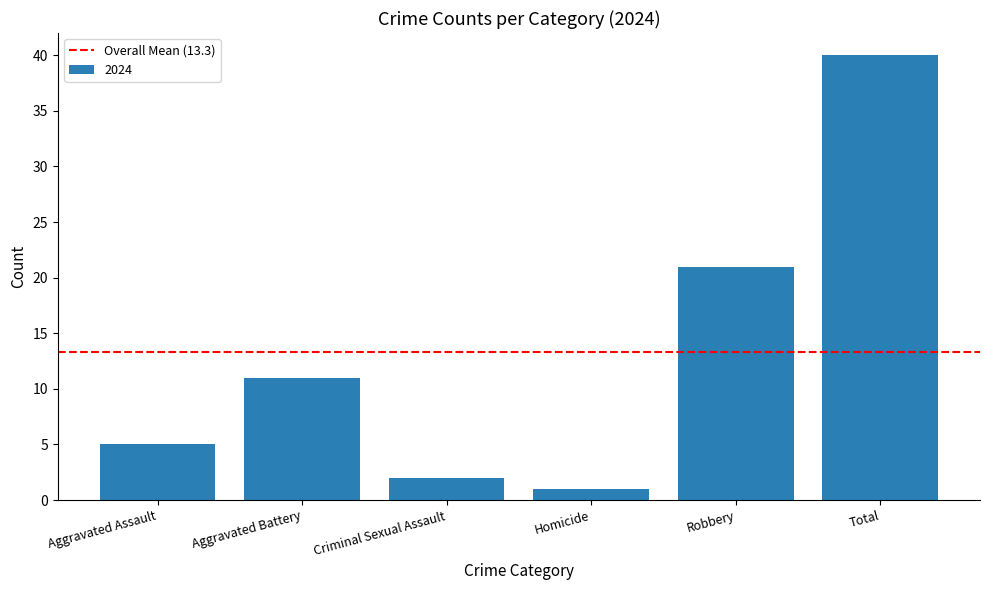

Reading left to right, extract all data points from this chart.

Aggravated Assault=5	Aggravated Battery=11	Criminal Sexual Assault=2	Homicide=1	Robbery=21	Total=40